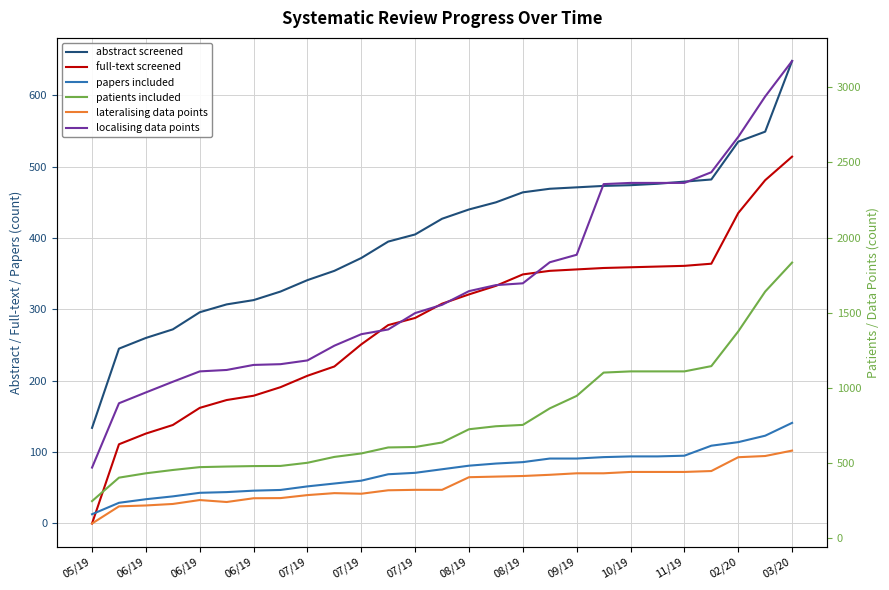

Is the value of lateralising data points at 19 greater than the value of patients included at 19?

No